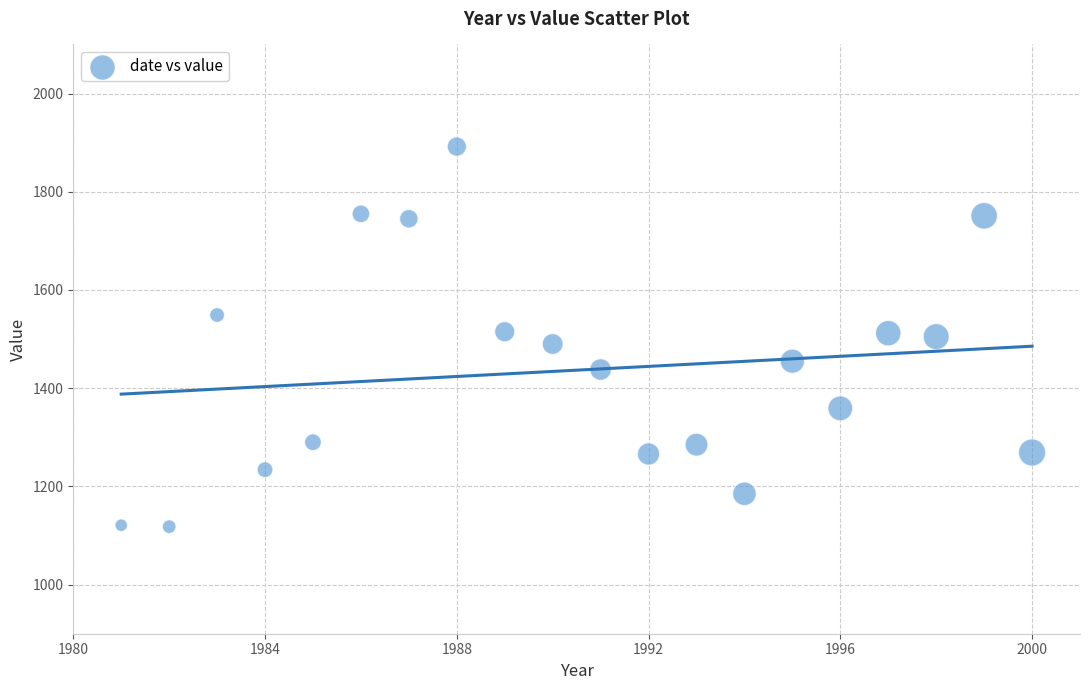

What is the range of X values (max minus min)?

19